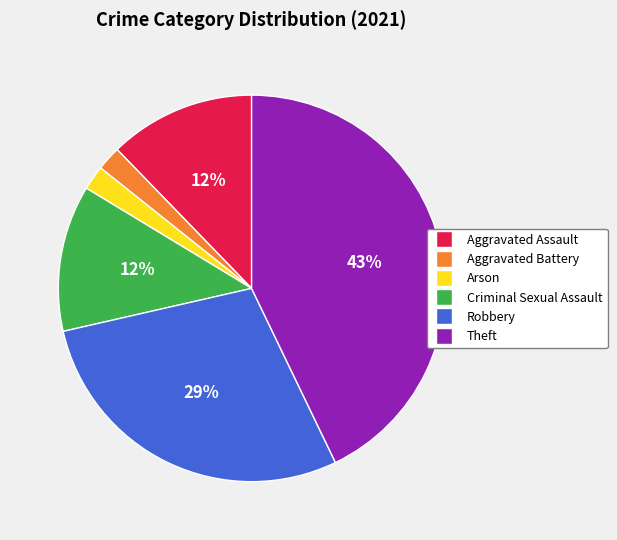

Is it true that Criminal Sexual Assault is 4% of the pie?

False